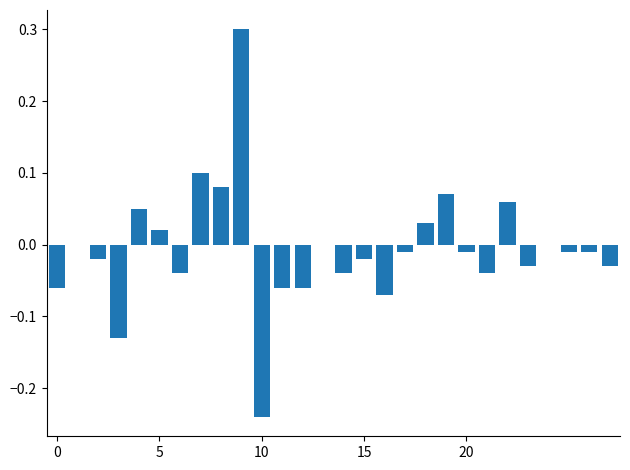

What is the maximum value shown in the chart?

0.3